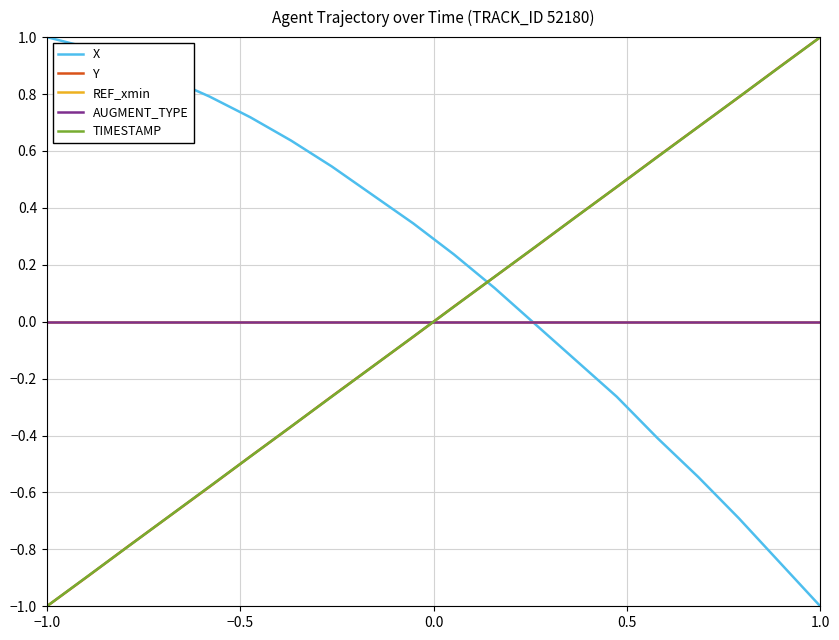

Does the chart have visible grid lines?

Yes